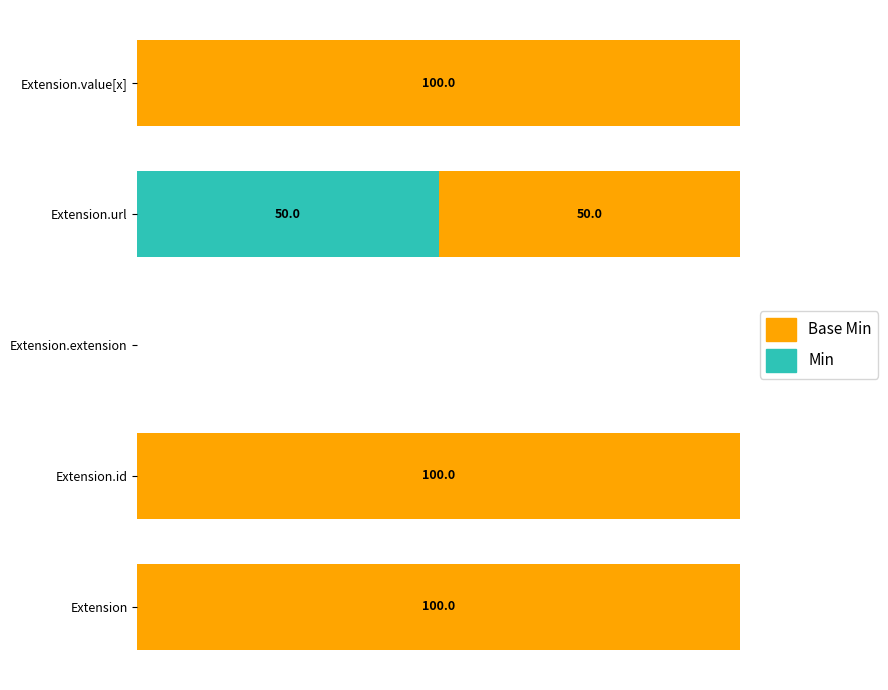

What are all the series names shown in the legend?

Base Min, Min